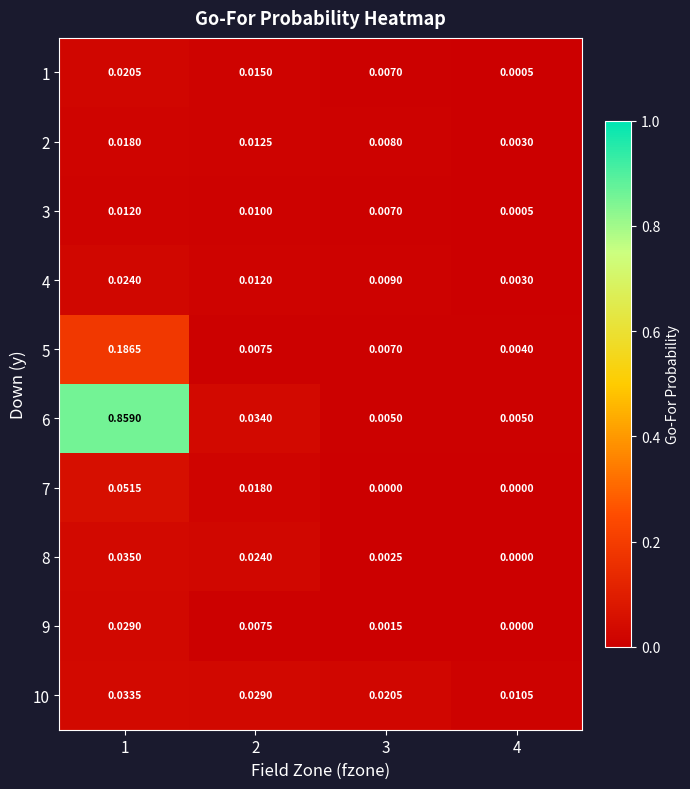

How many categories are shown in the chart?

4